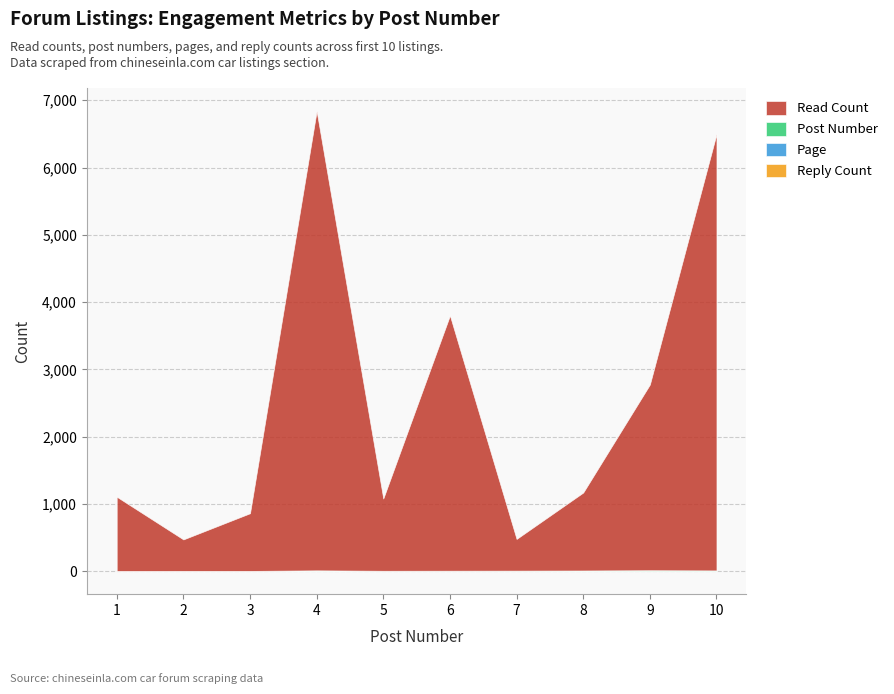

At which label is read_count closest to 3648?

6